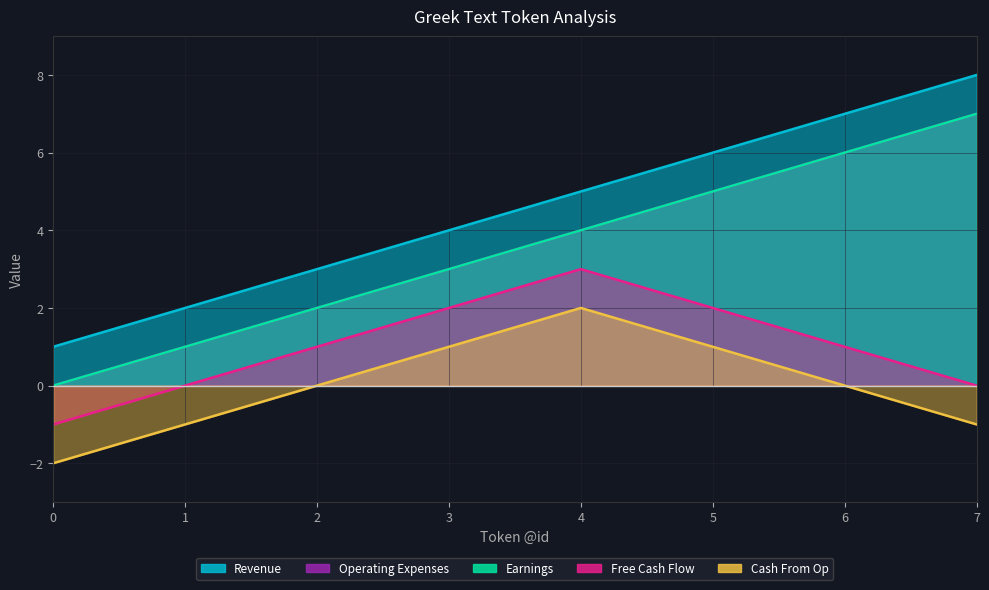

True or false: Revenue and Earnings cross at least once.

False